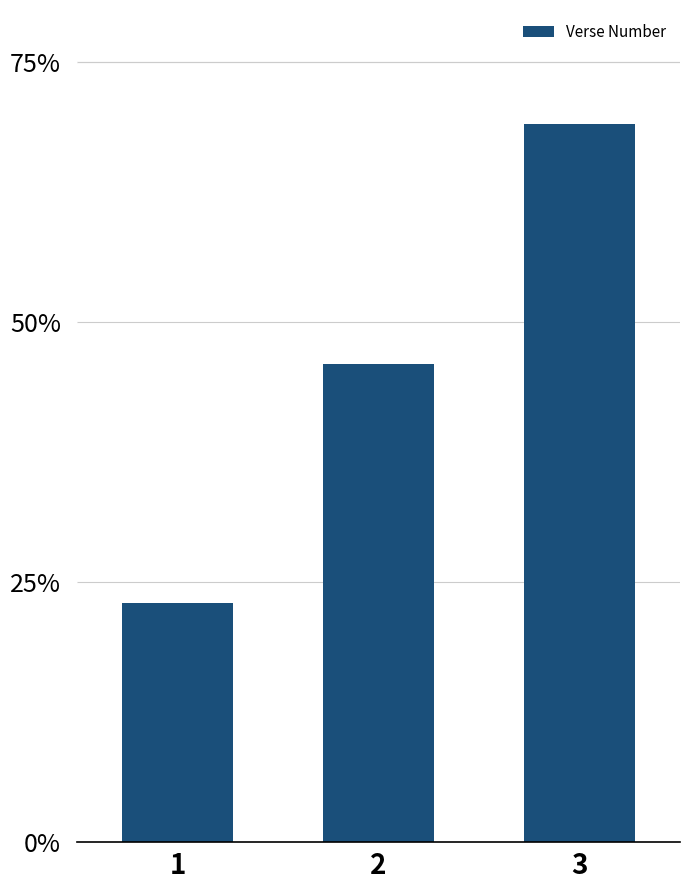

What is the change in value from 1 to 3?

+46